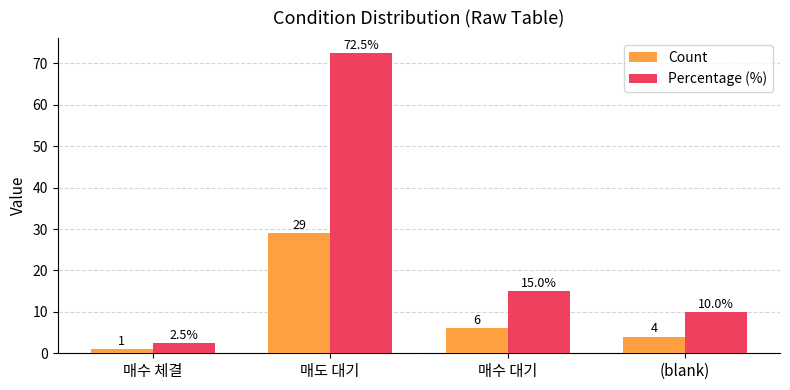

Rank the series by their average value, from highest to lowest.

Percentage (%), Count